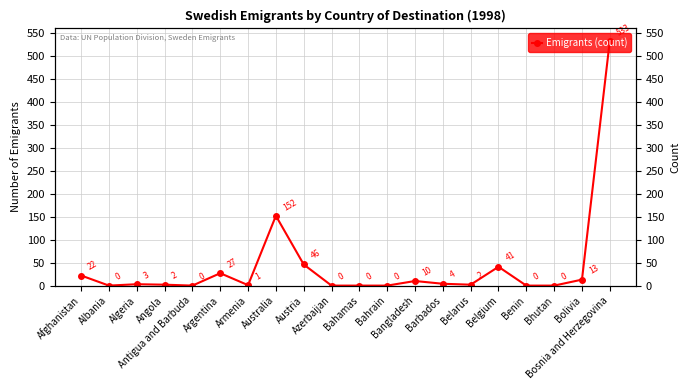

How many lines are shown in the chart?

1